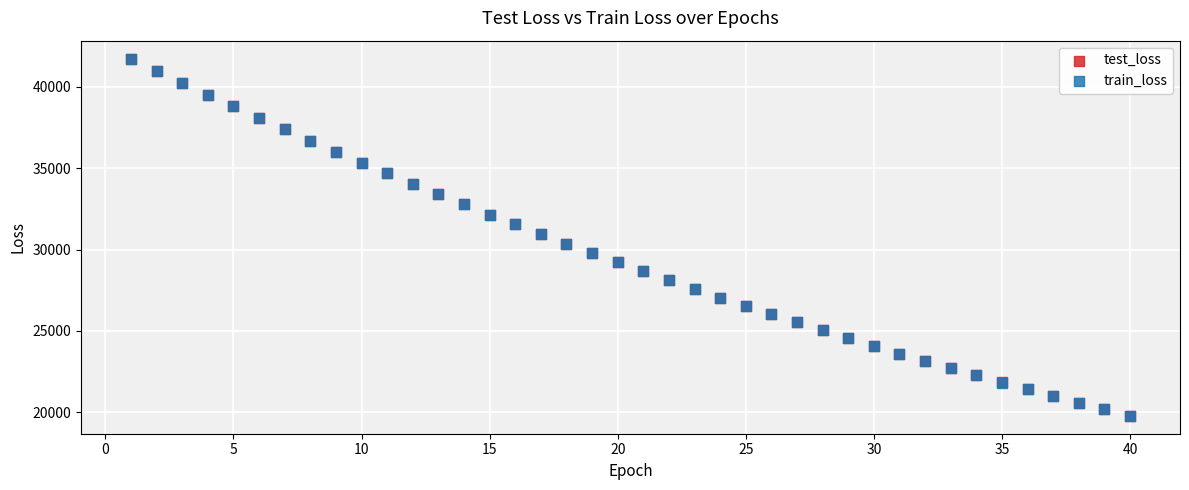

What are all the series names shown in the legend?

test_loss, train_loss